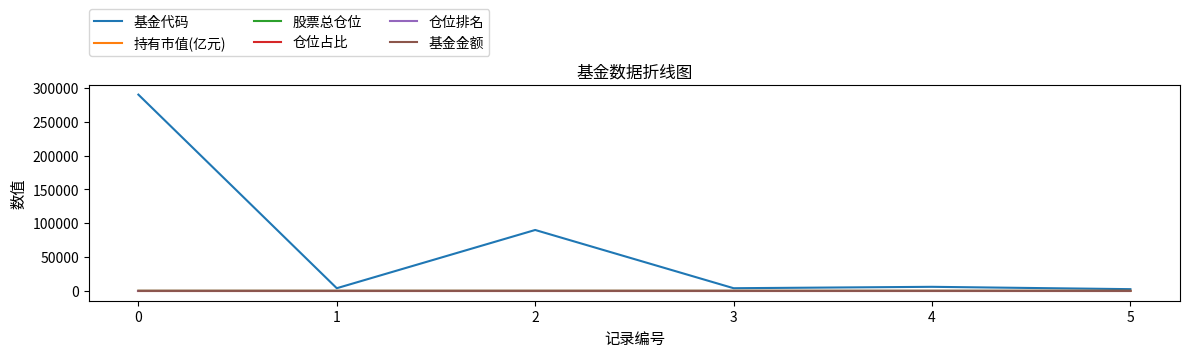

What is the sum of all 股票总仓位 values?

546.6